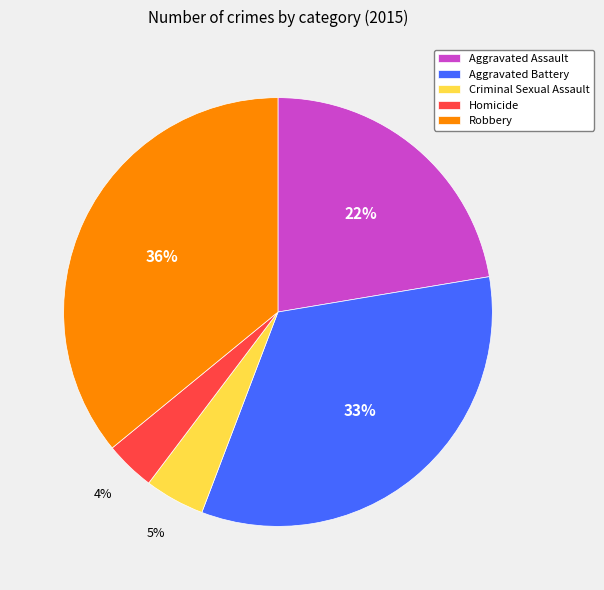

Combined, do Criminal Sexual Assault and Aggravated Assault account for over 50%?

No